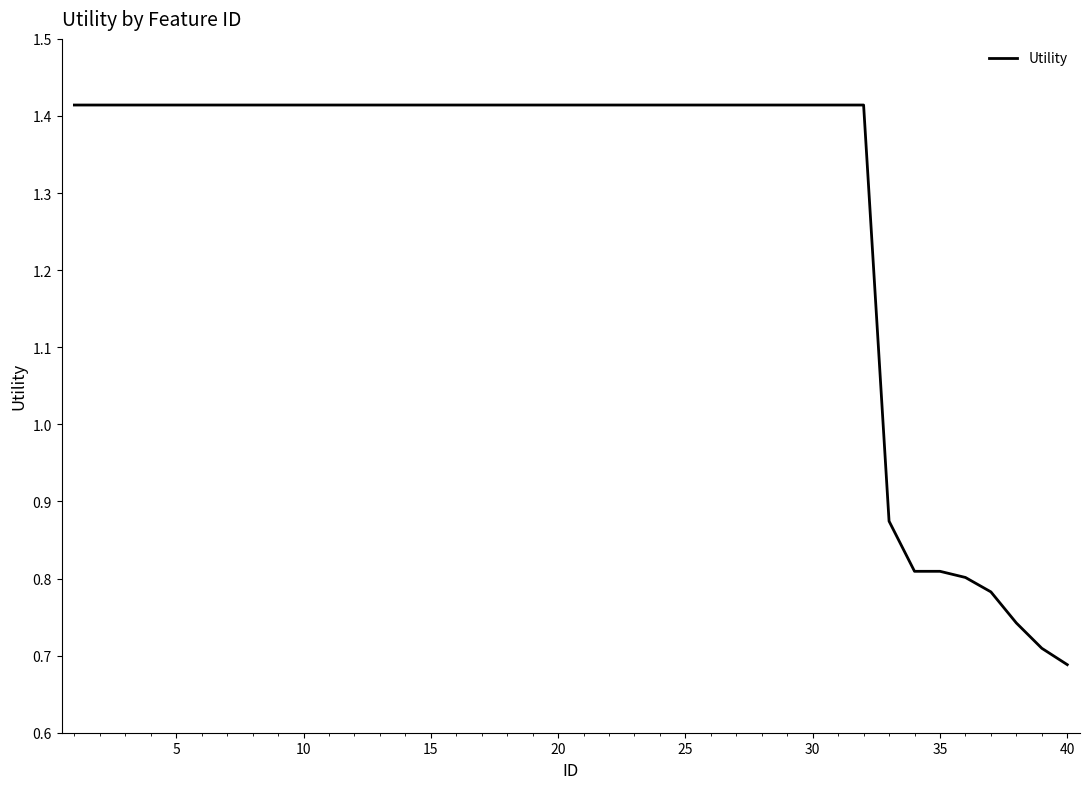

At which category does the chart reach its minimum across all series?

40